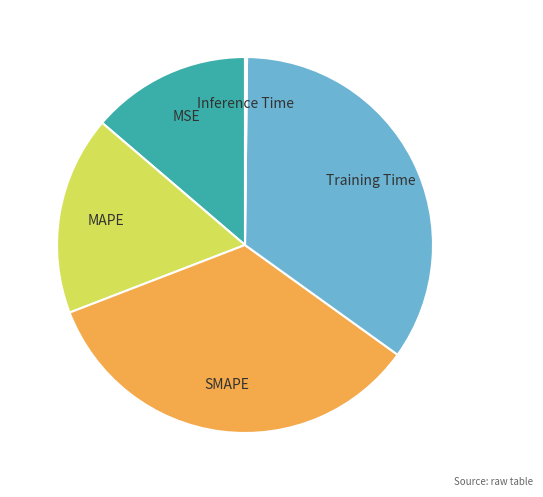

Which slice is the largest?

Training Time